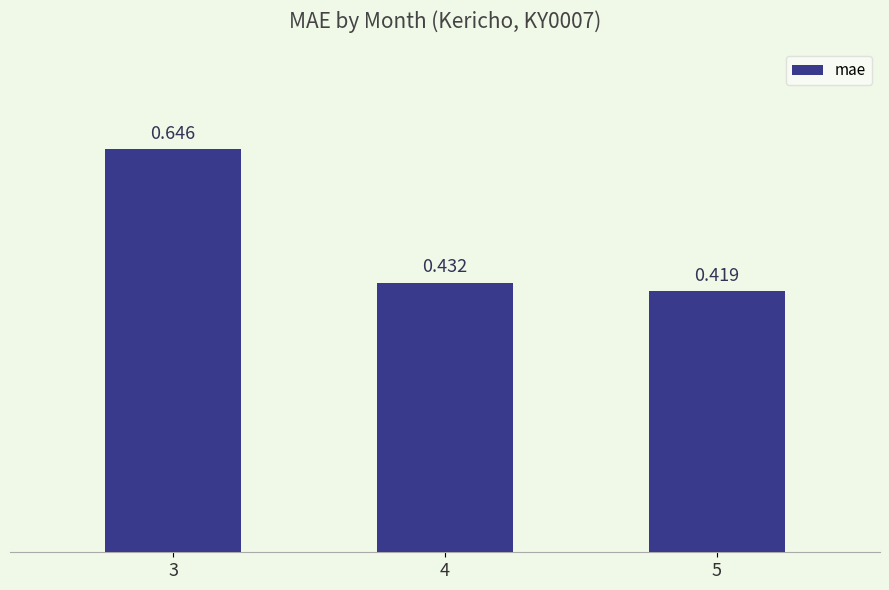

What is the greatest value displayed?

0.6